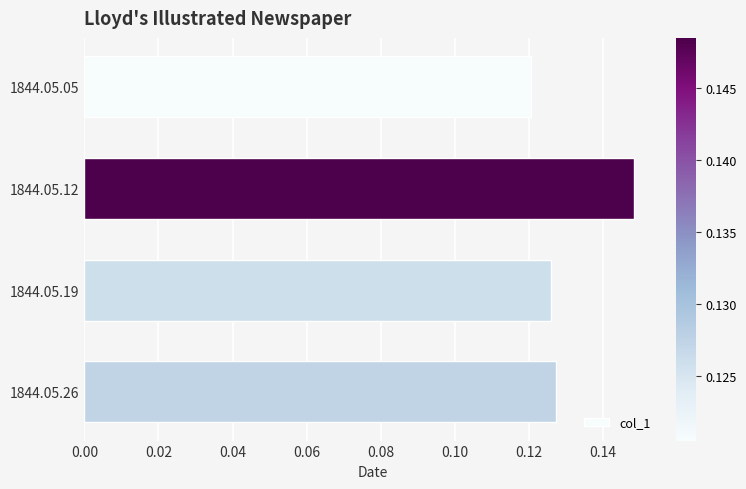

What is the sum of all values?

0.5